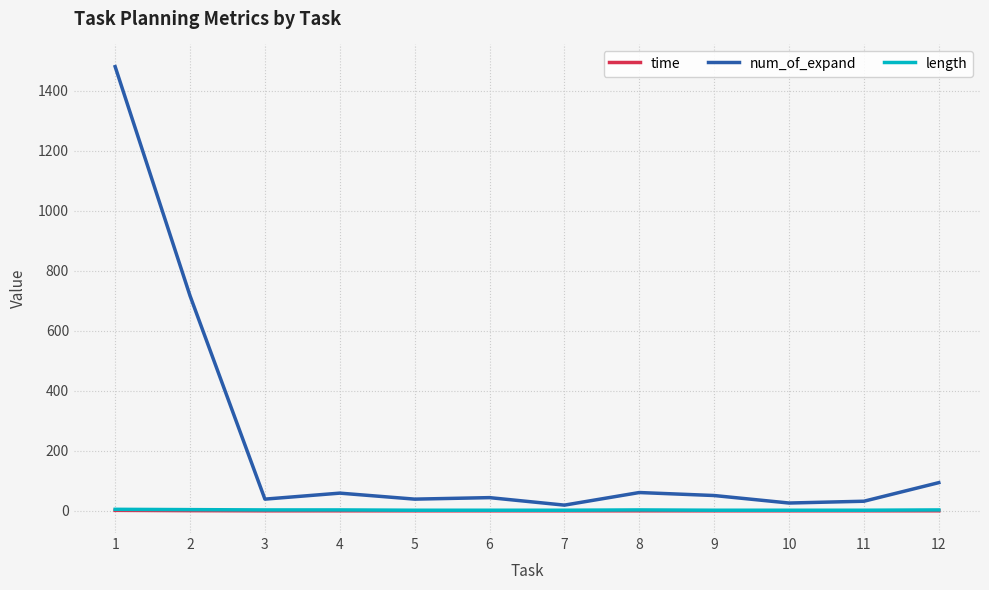

True or false: time has more than 1 points higher than both neighbors.

True